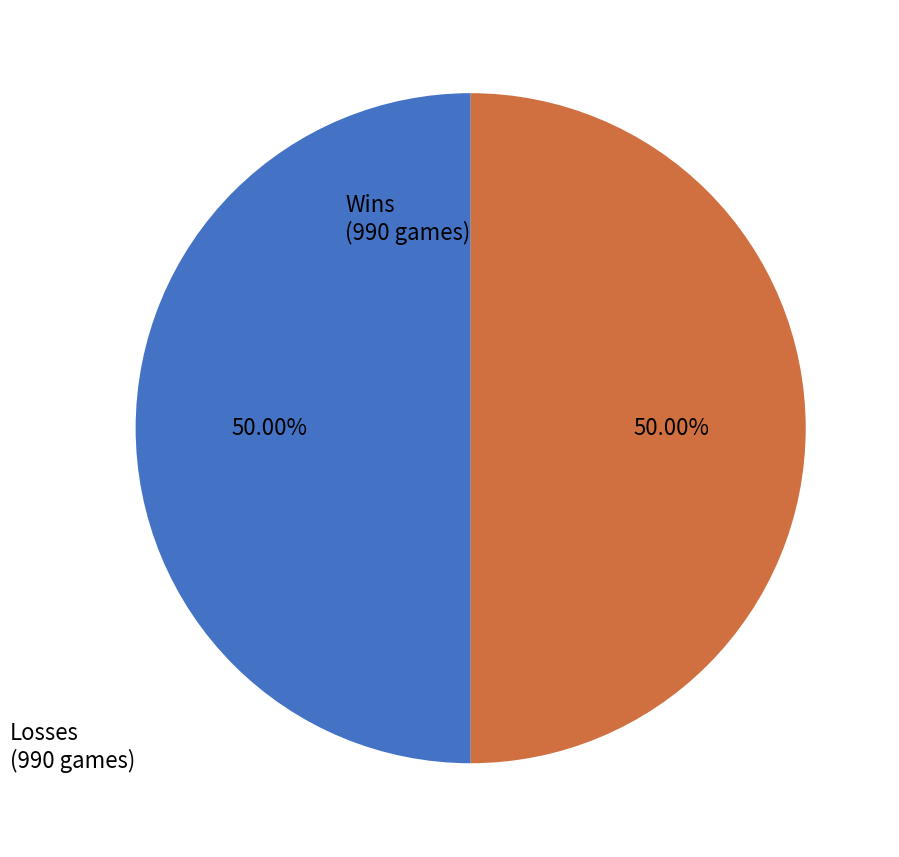

What is the ratio of the value at Losses to the value at Wins?

1.0